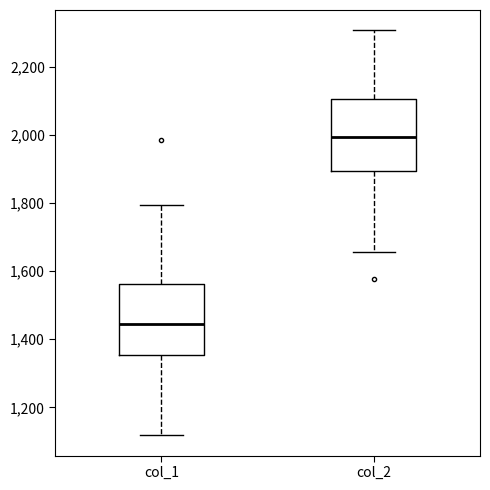

Reading left to right, read every box against the y-axis: the position of its median line, the range the box covers, and the ends of its whiskers. The values are not printed on the chart, so give them approximately, as read against the axis.

col_1: median 1440, box 1360 to 1560, whiskers 1120 to 1800
col_2: median 2000, box 1900 to 2100, whiskers 1660 to 2300